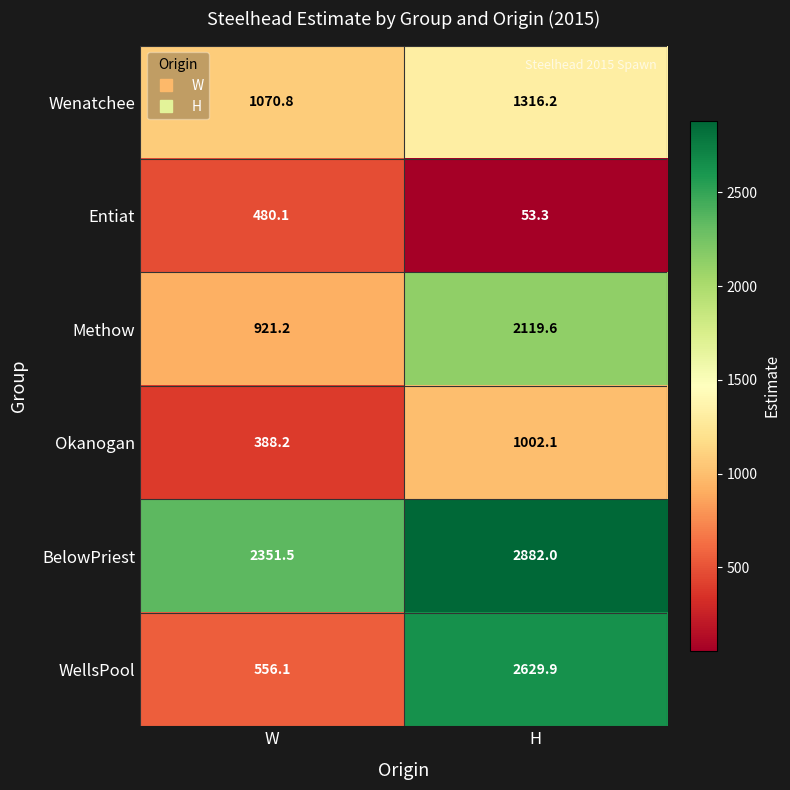

What is the spread (max minus min) of values at H?

2828.7